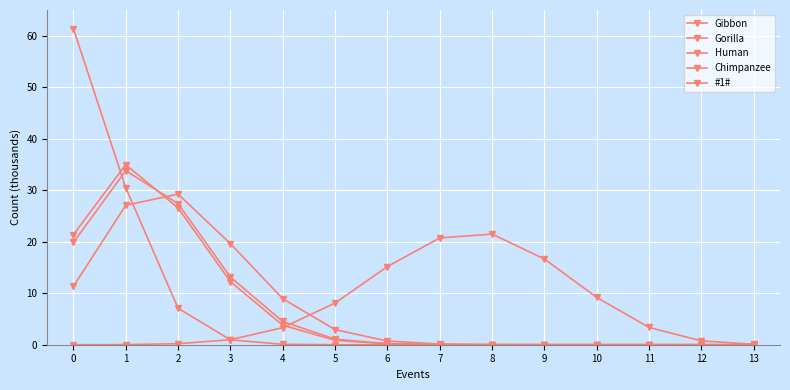

List the series in order of their peak value, highest first.

#1#, Chimpanzee, Human, Gorilla, Gibbon